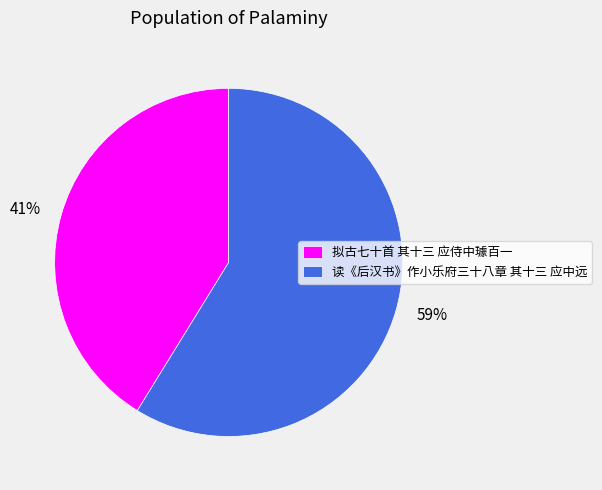

Rank the categories by value from lowest to highest.

拟古七十首 其十三 应侍中璩百一, 读《后汉书》作小乐府三十八章 其十三 应中远